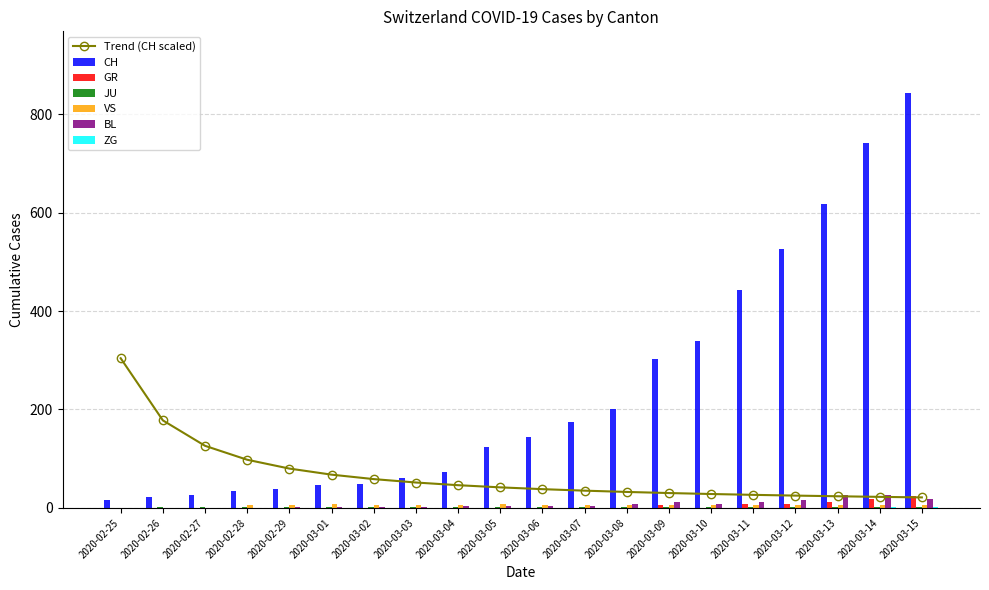

How many bars are there in each group?

6